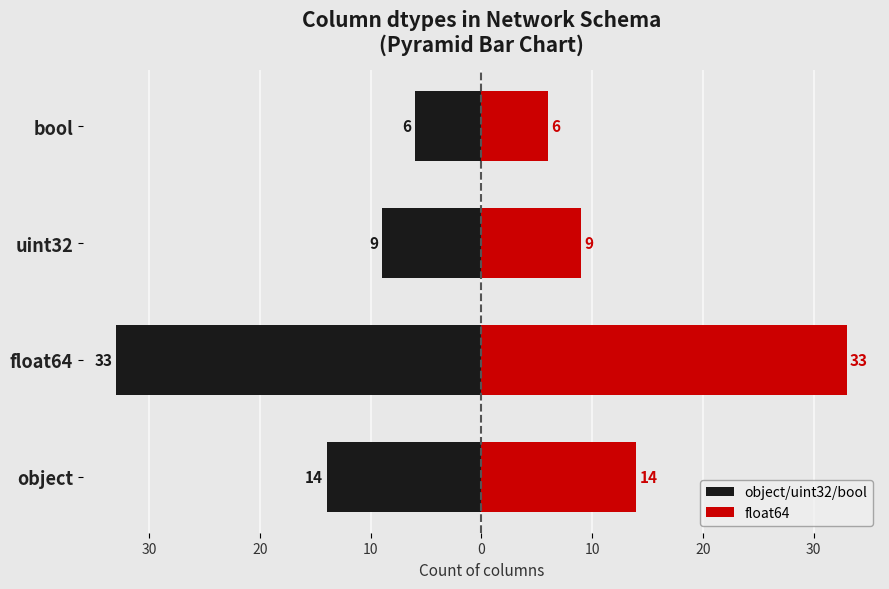

What is the minimum value for object/uint32/bool?

-33